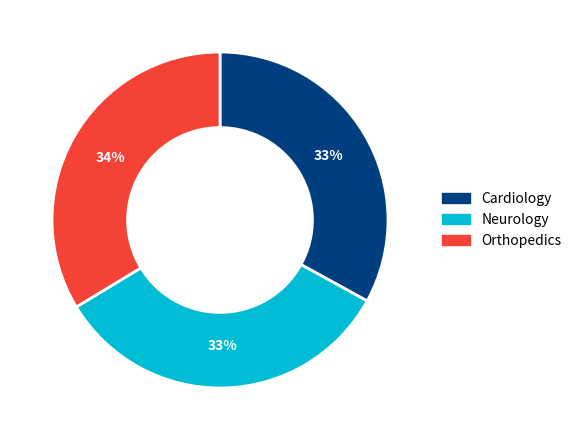

Does Cardiology account for over 50% of the chart?

No